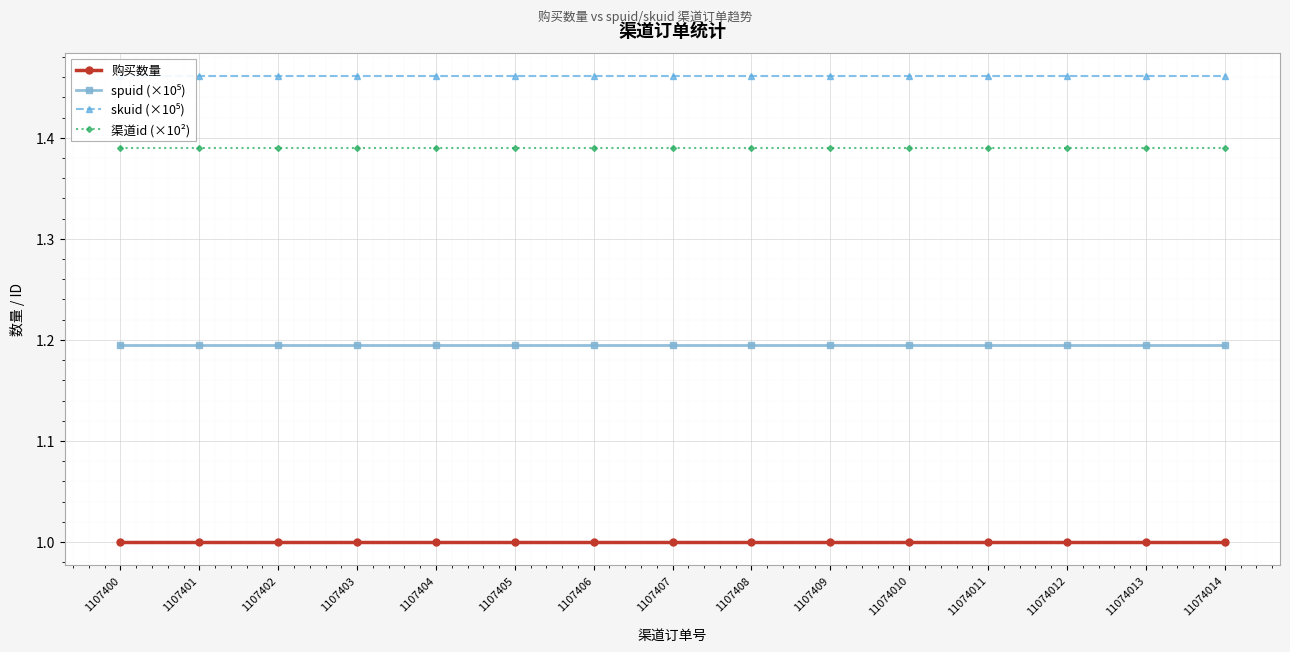

The 购买数量 series shows 1.7 at 11074010. True or false?

False